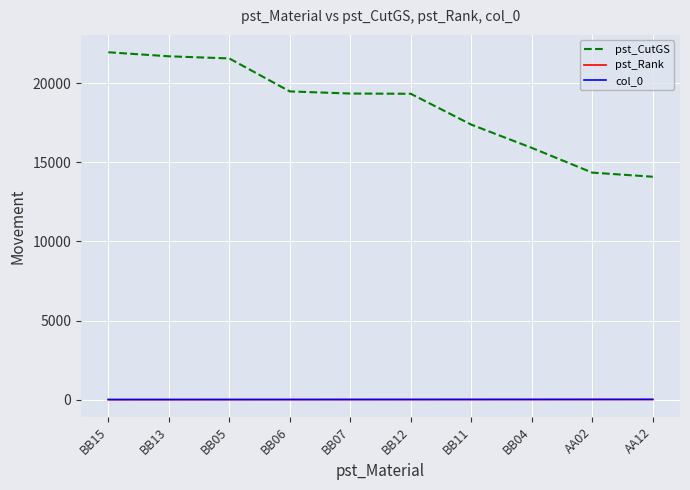

What is the difference between the pst_CutGS values at BB13 and BB07?

2355